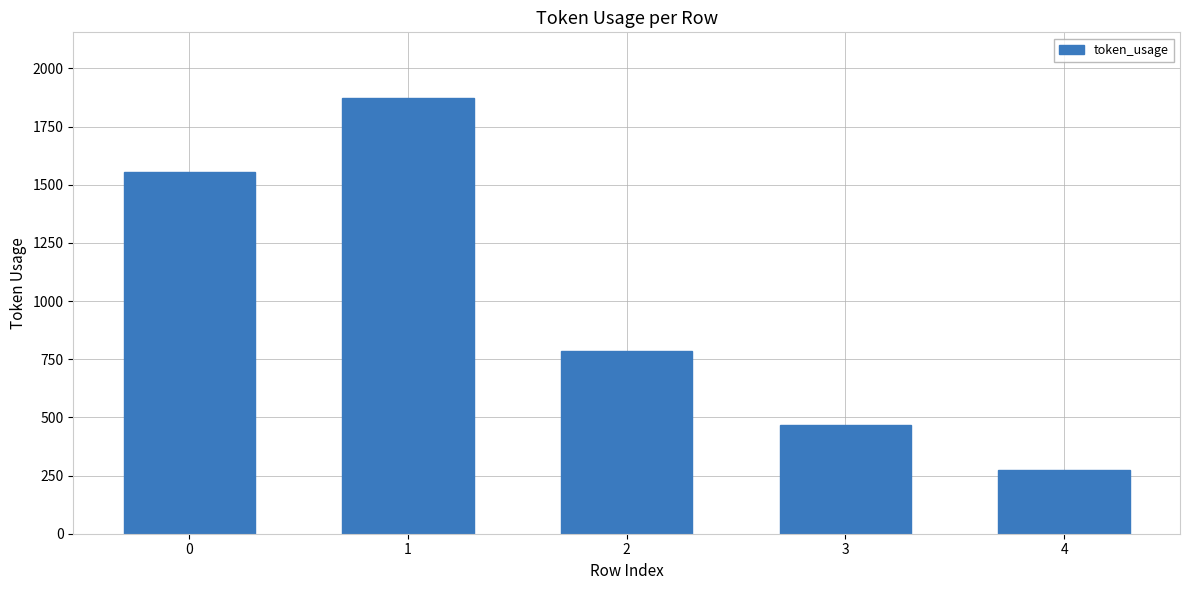

What is the difference between the second highest and minimum values?

1281